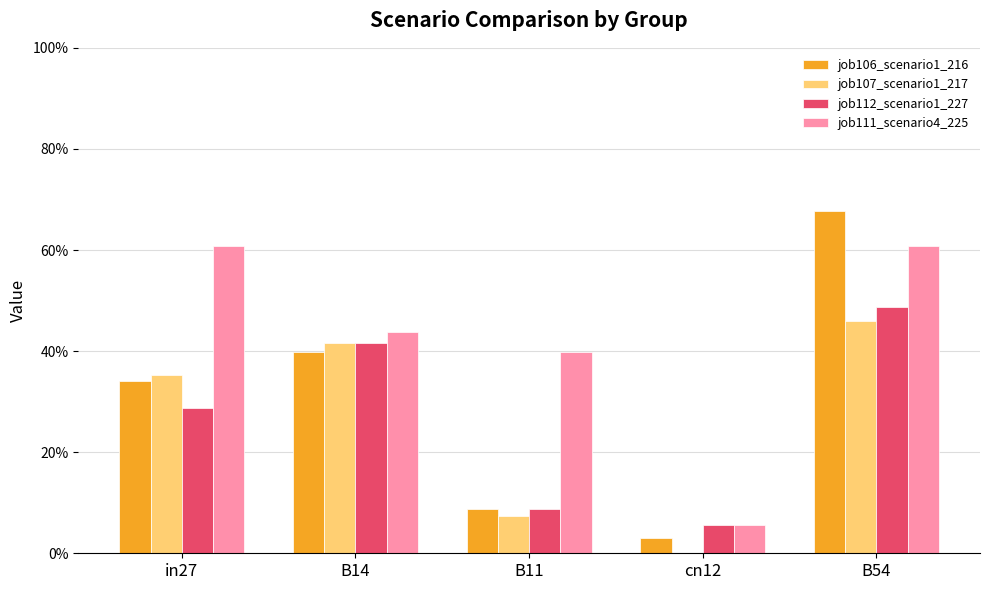

Which series has the largest range (max minus min)?

job106_scenario1_216